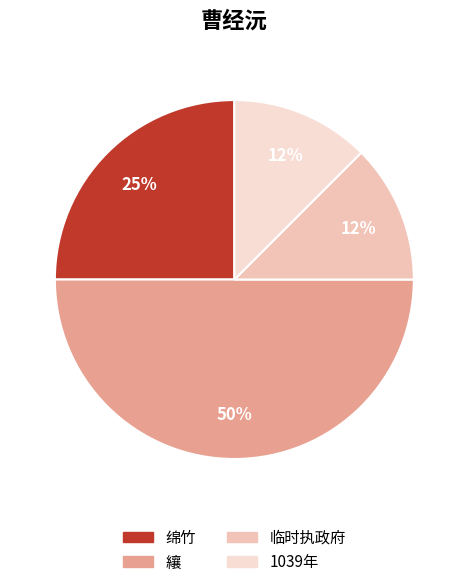

True or false: 1039年 accounts for 12% of the total.

True